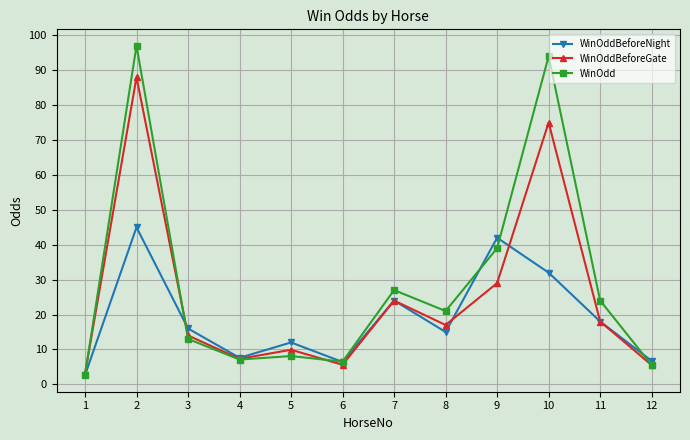

Where is WinOddBeforeNight nearest to the value 23?

7